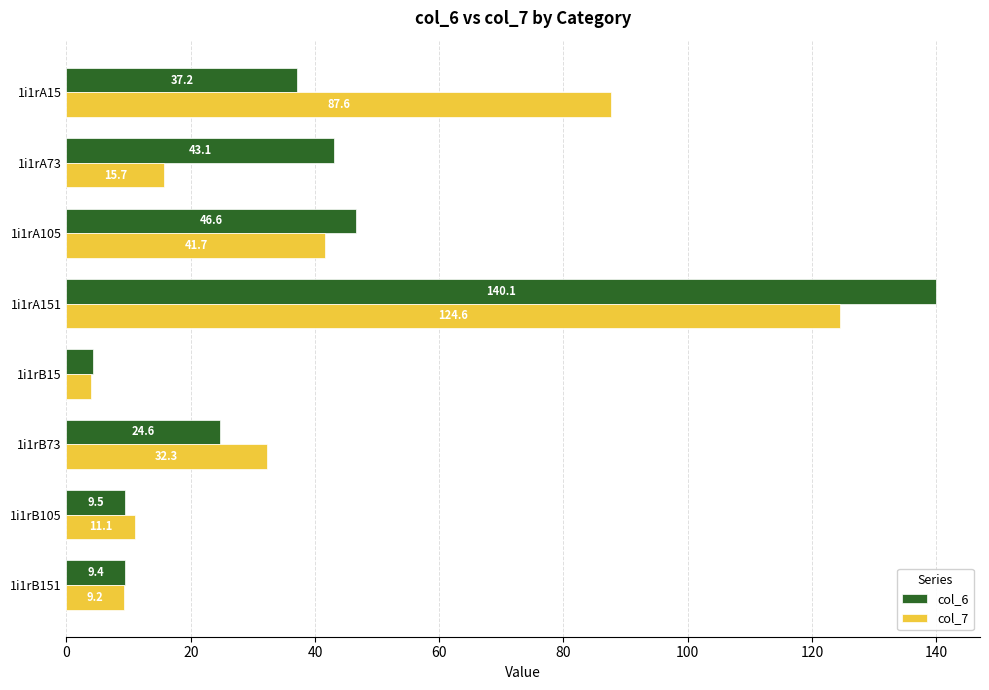

Between 1i1rA15 and 1i1rA73, which series saw the biggest shift?

col_7